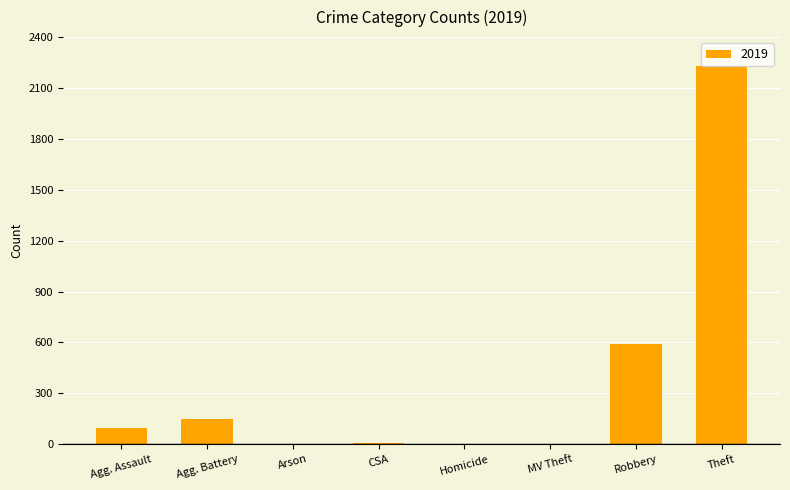

Is it true that the value at Robbery is 928?

False